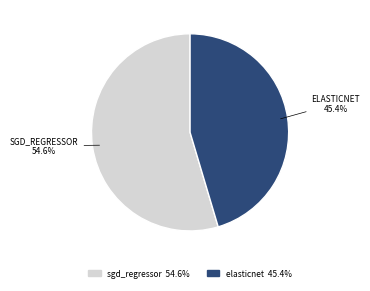

Is there any slice that represents more than half of the pie?

Yes